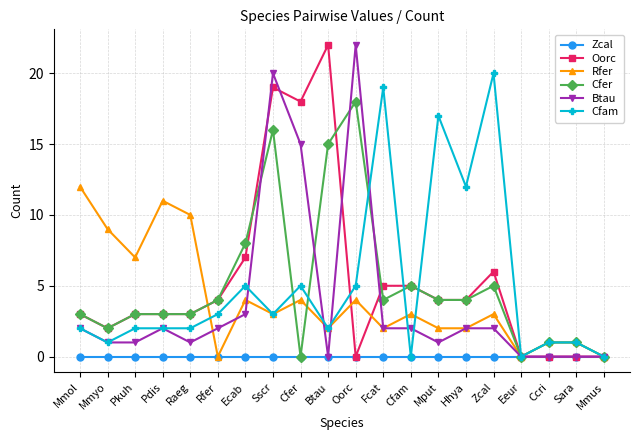

Reading left to right, transcribe all the data shown in this chart.

Zcal: Mmol=0	Mmyo=0	Pkuh=0	Pdis=0	Raeg=0	Rfer=0	Ecab=0	Sscr=0	Cfer=0	Btau=0	Oorc=0	Fcat=0	Cfam=0	Mput=0	Hhya=0	Zcal=0	Eeur=0	Ccri=0	Sara=0	Mmus=0
Oorc: Mmol=3	Mmyo=2	Pkuh=3	Pdis=3	Raeg=3	Rfer=4	Ecab=7	Sscr=19	Cfer=18	Btau=22	Oorc=0	Fcat=5	Cfam=5	Mput=4	Hhya=4	Zcal=6	Eeur=0	Ccri=0	Sara=0	Mmus=0
Rfer: Mmol=12	Mmyo=9	Pkuh=7	Pdis=11	Raeg=10	Rfer=0	Ecab=4	Sscr=3	Cfer=4	Btau=2	Oorc=4	Fcat=2	Cfam=3	Mput=2	Hhya=2	Zcal=3	Eeur=0	Ccri=1	Sara=1	Mmus=0
Cfer: Mmol=3	Mmyo=2	Pkuh=3	Pdis=3	Raeg=3	Rfer=4	Ecab=8	Sscr=16	Cfer=0	Btau=15	Oorc=18	Fcat=4	Cfam=5	Mput=4	Hhya=4	Zcal=5	Eeur=0	Ccri=1	Sara=1	Mmus=0
Btau: Mmol=2	Mmyo=1	Pkuh=1	Pdis=2	Raeg=1	Rfer=2	Ecab=3	Sscr=20	Cfer=15	Btau=0	Oorc=22	Fcat=2	Cfam=2	Mput=1	Hhya=2	Zcal=2	Eeur=0	Ccri=0	Sara=0	Mmus=0
Cfam: Mmol=2	Mmyo=1	Pkuh=2	Pdis=2	Raeg=2	Rfer=3	Ecab=5	Sscr=3	Cfer=5	Btau=2	Oorc=5	Fcat=19	Cfam=0	Mput=17	Hhya=12	Zcal=20	Eeur=0	Ccri=1	Sara=1	Mmus=0